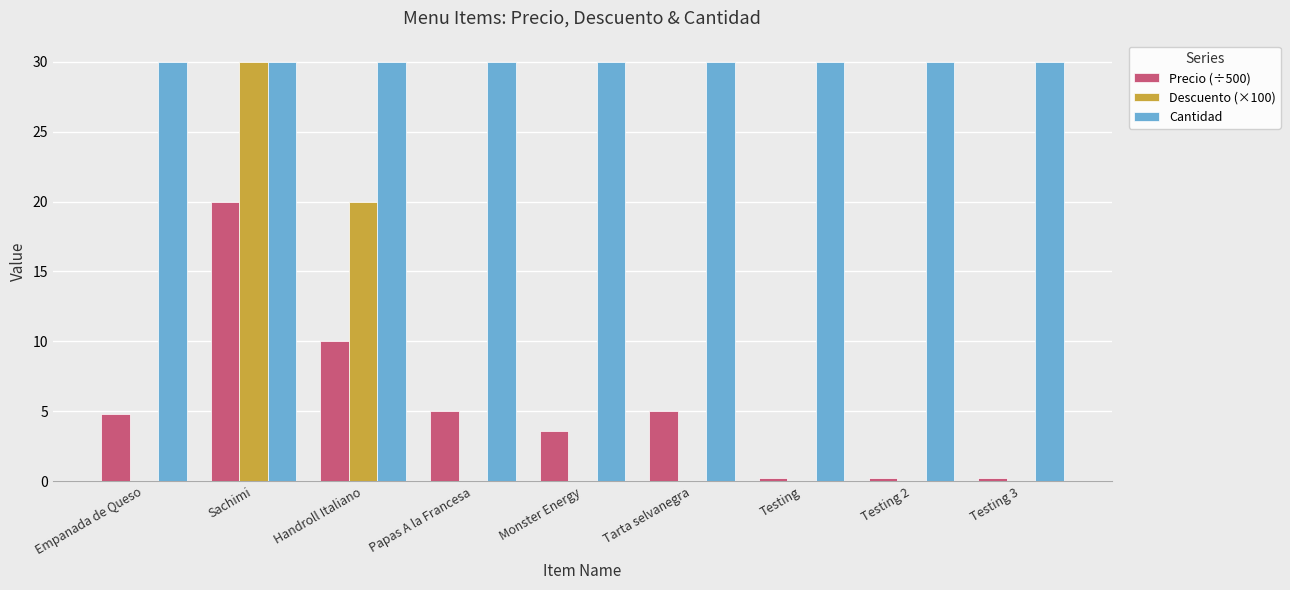

Where is Descuento (×100) nearest to the value 15?

Handroll Italiano